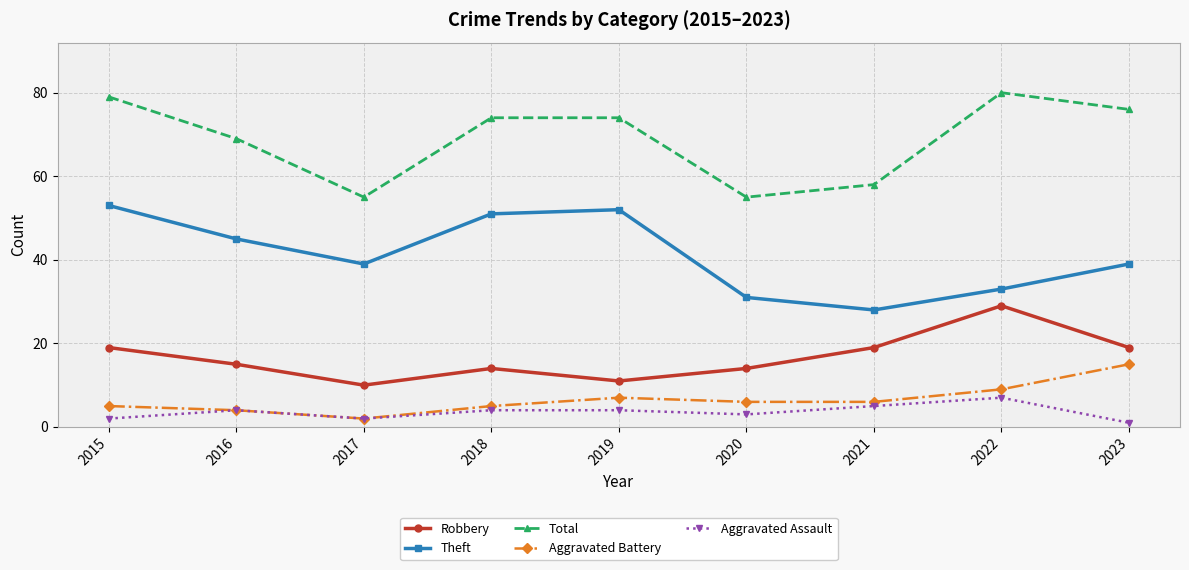

At which label does Robbery reach its peak?

2022